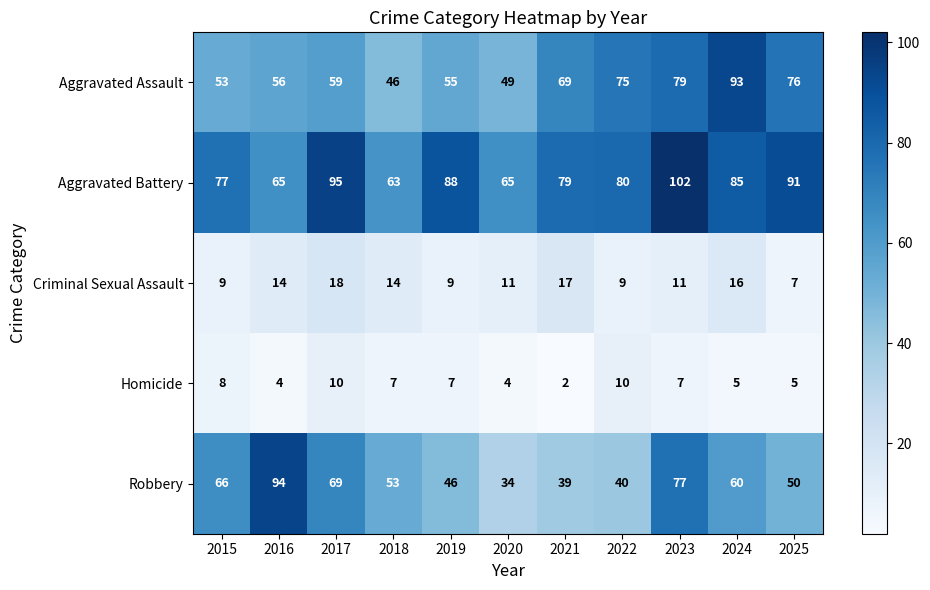

Count the number of categories in the chart.

11